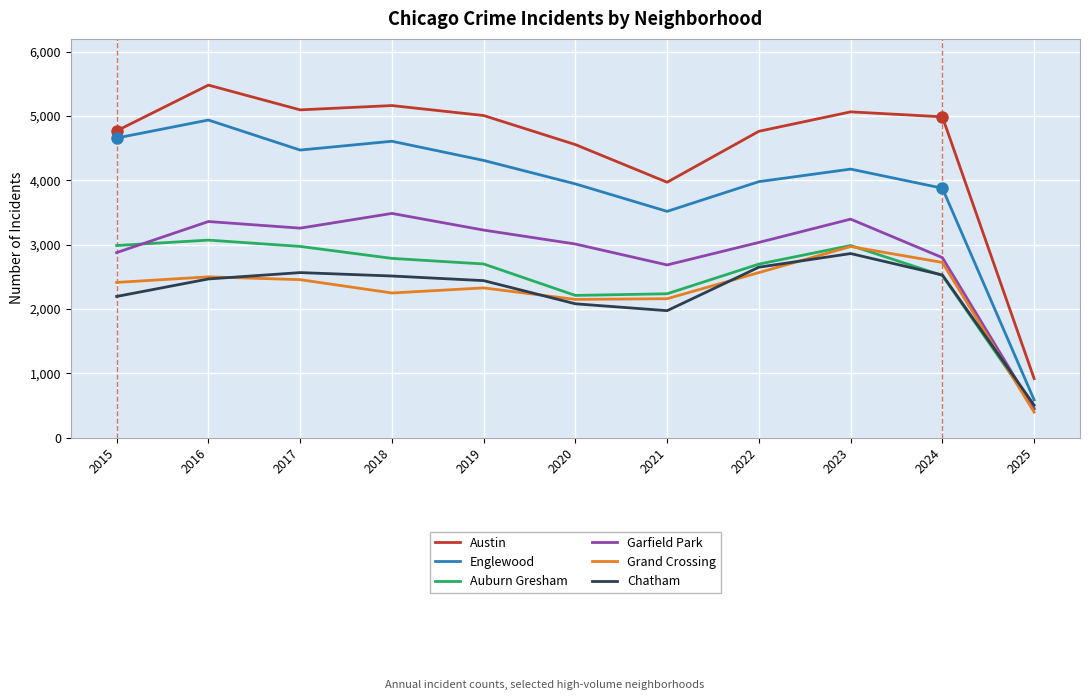

True or false: Englewood and Auburn Gresham intersect in this chart.

False